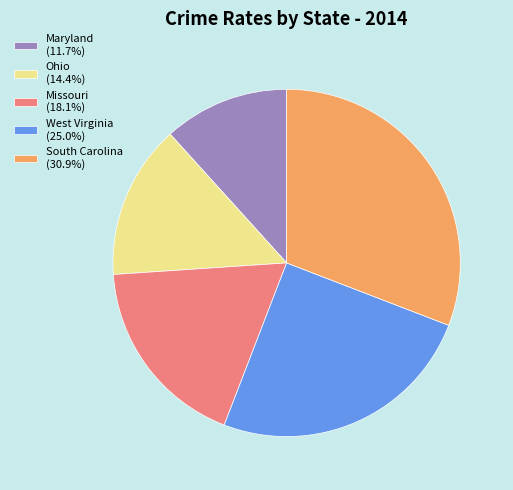

How many segments does this pie chart have?

5